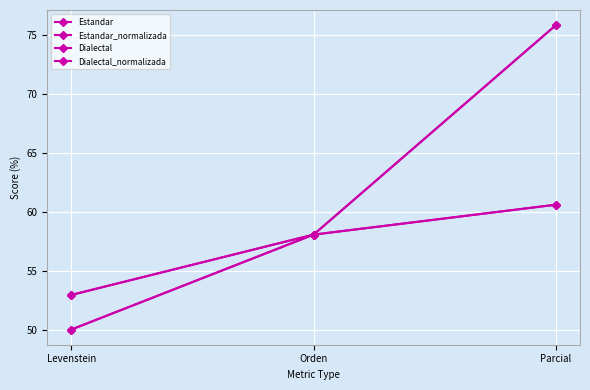

Does the chart have visible grid lines?

Yes